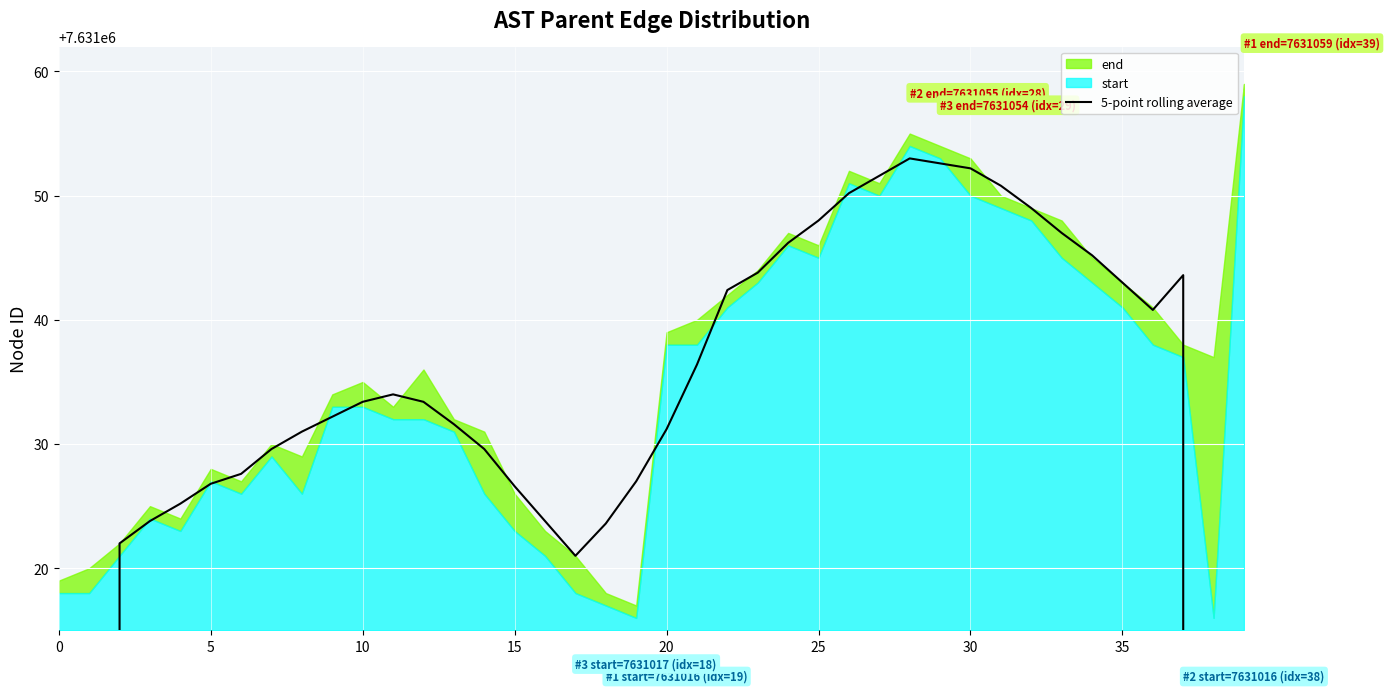

At which label is the value closest to 6104832?

38